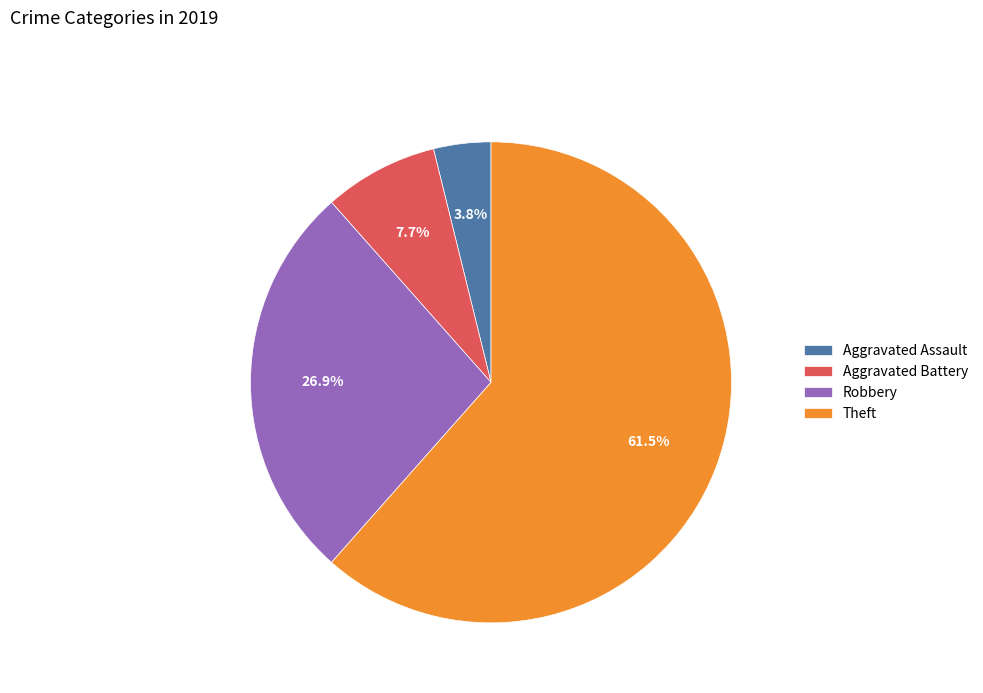

Count the number of slices in the pie.

4